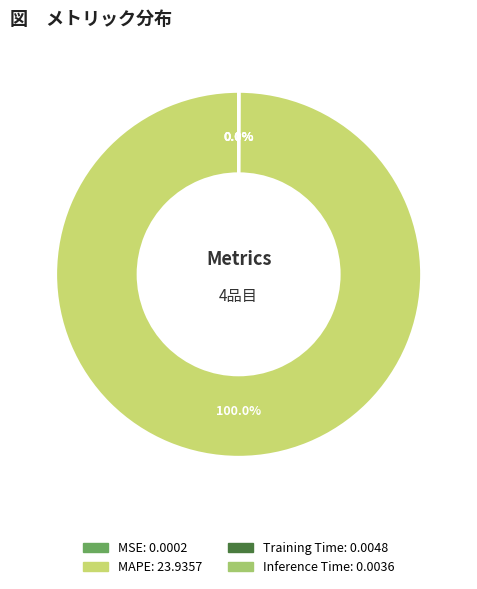

Is there any slice that represents more than half of the pie?

Yes